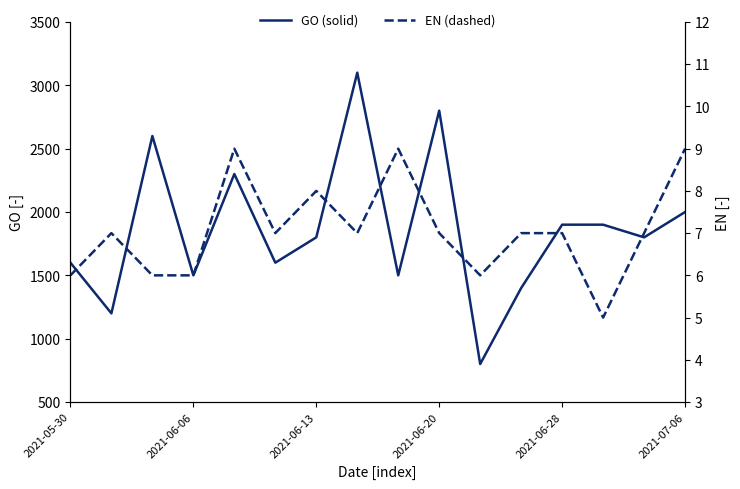

What is the value of the EN point at the 13th from the left?

7